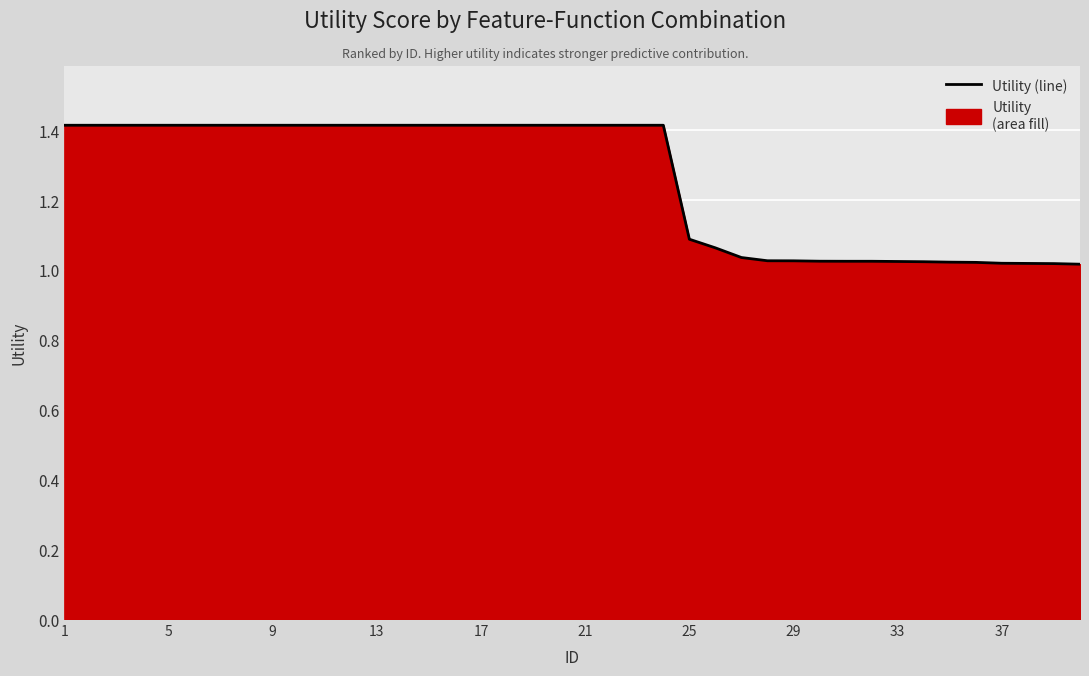

What is the change in value from 17 to 37?

-0.4